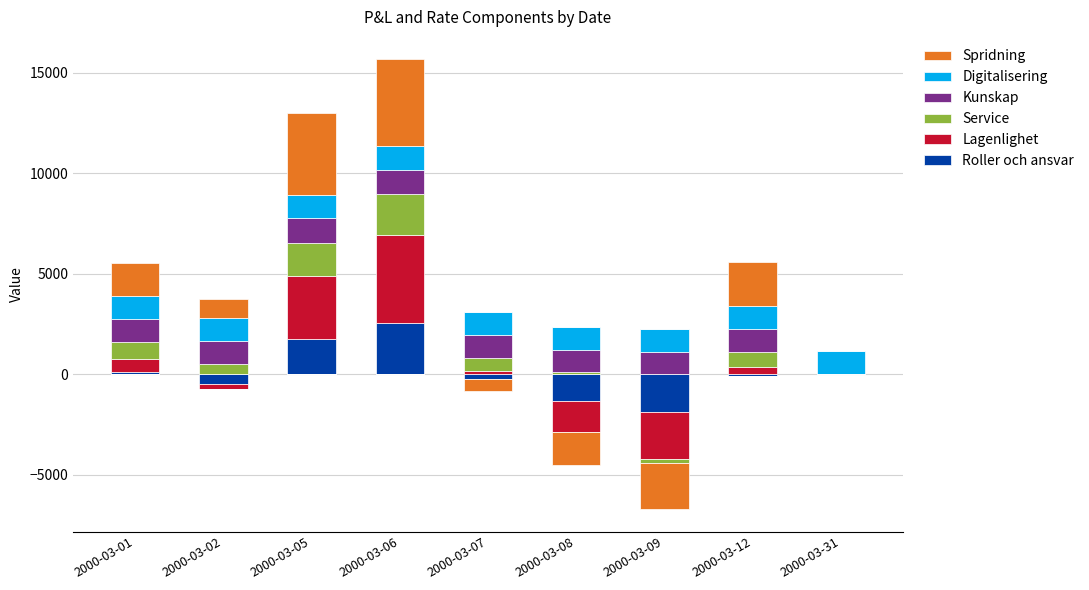

Which category has the highest value in the Lagenlighet series?

2000-03-06